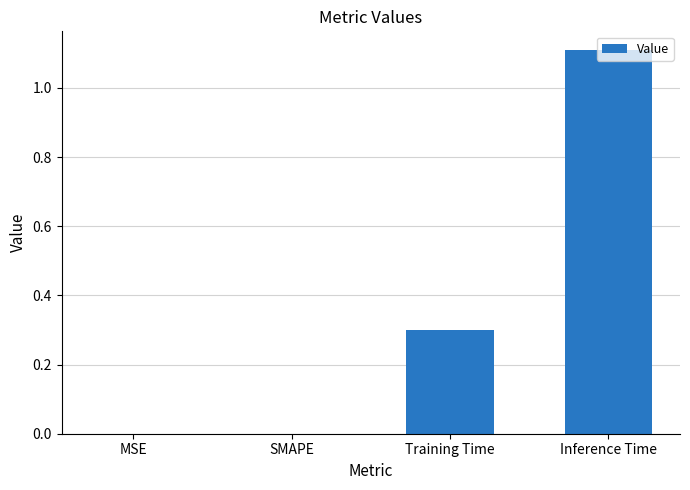

Are the bars horizontal?

No